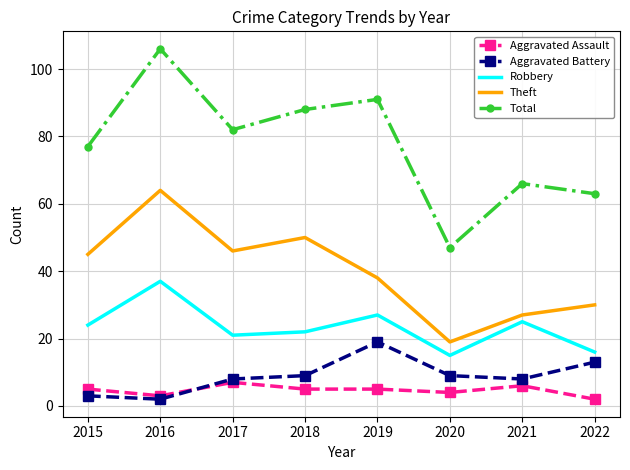

At which label is Theft closest to 41?

2019